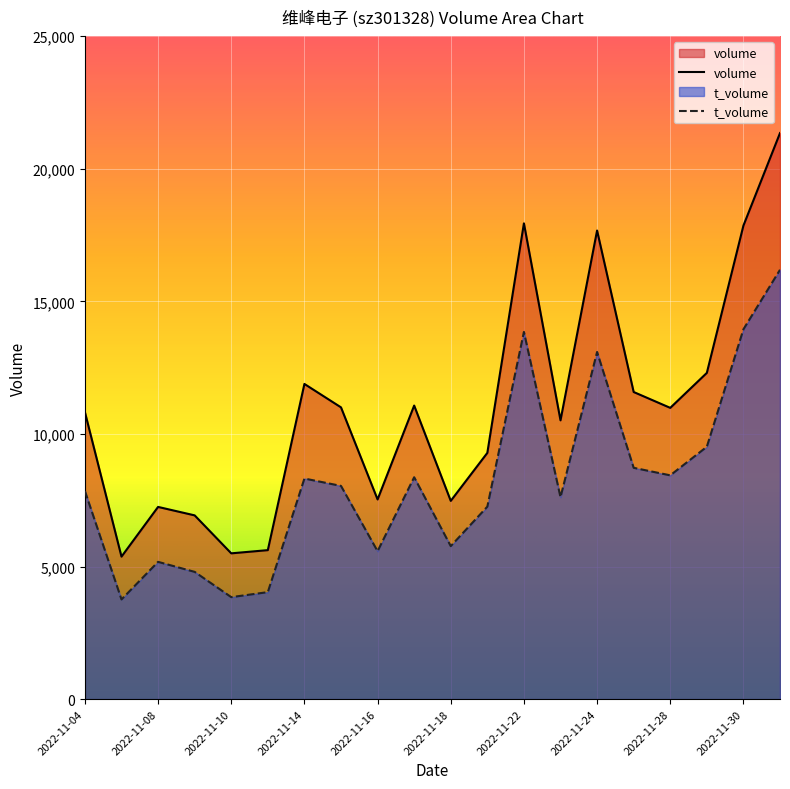

Which label corresponds to the smallest value in the chart?

2022-11-07